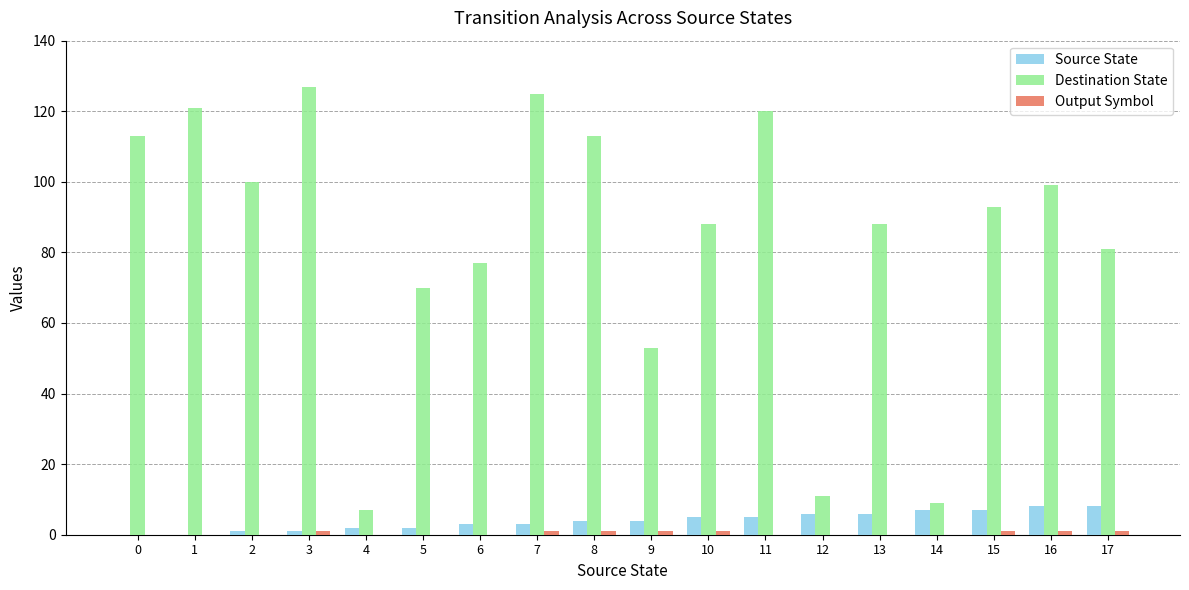

What is the greatest value displayed?

127